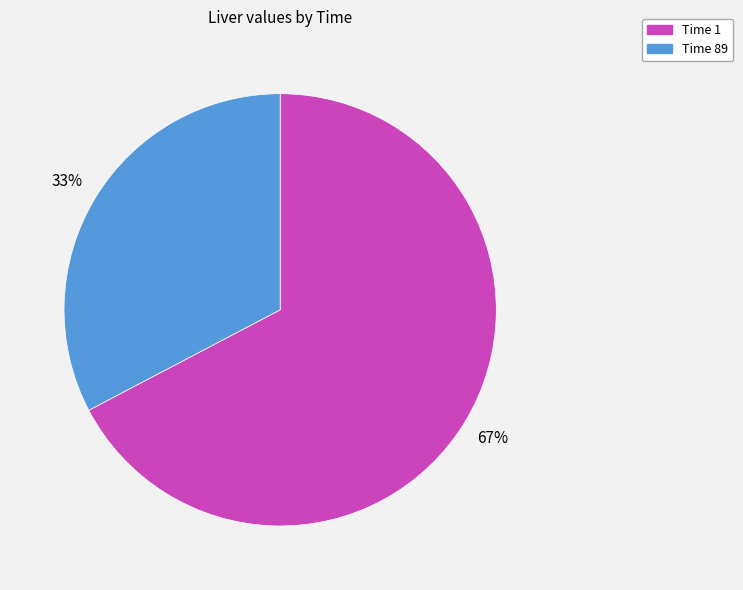

To the nearest percent, what percentage of the pie is Time 1?

67%